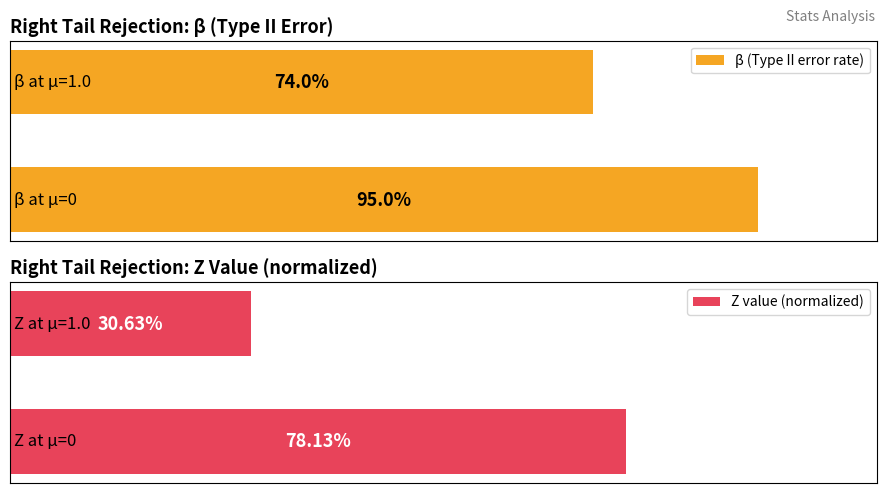

What is the sum of the β (Type II error rate) values at 0 and 1?

169.0